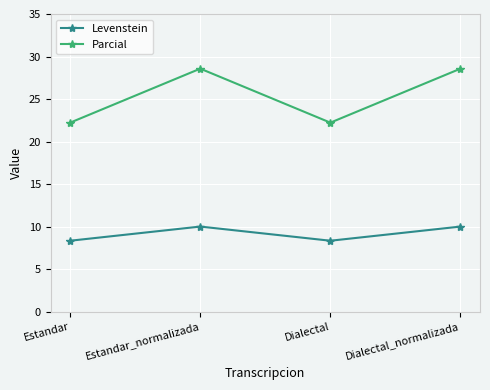

What is the difference between the Parcial values at Dialectal_normalizada and Dialectal?

6.3